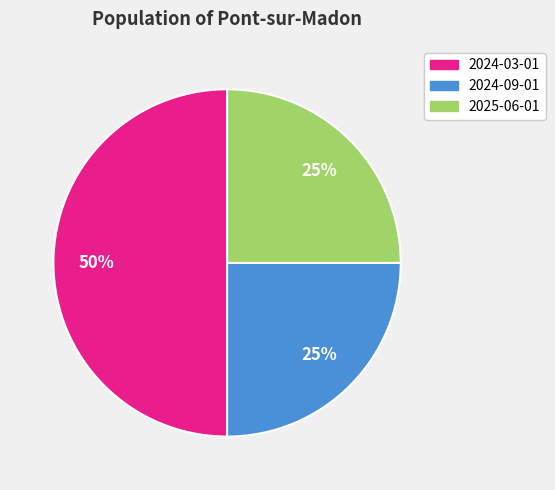

Does 2024-09-01 account for over 50% of the chart?

No